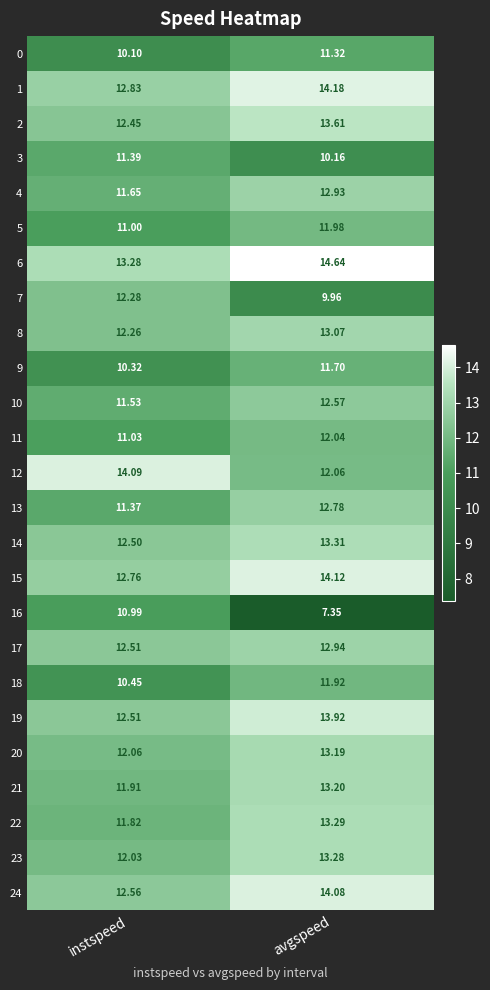

At which label does 9 first exceed 11?

avgspeed